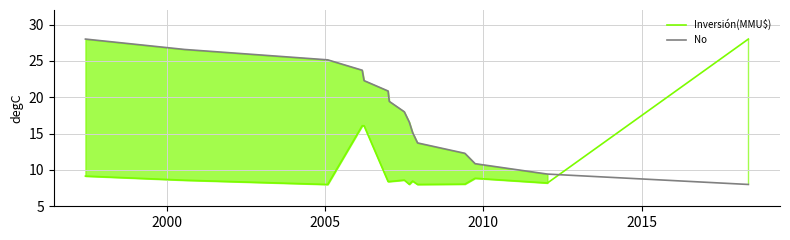

What is the maximum value for No?

28.0